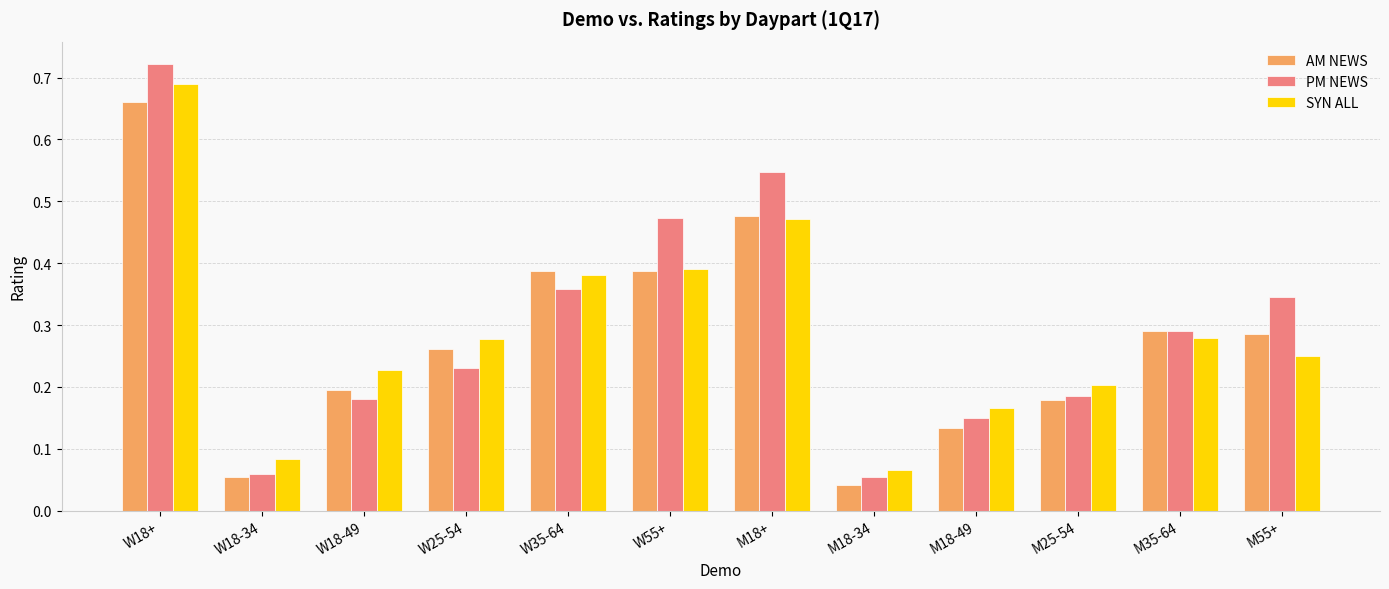

What is the label of the 12th bar from the left?

M55+